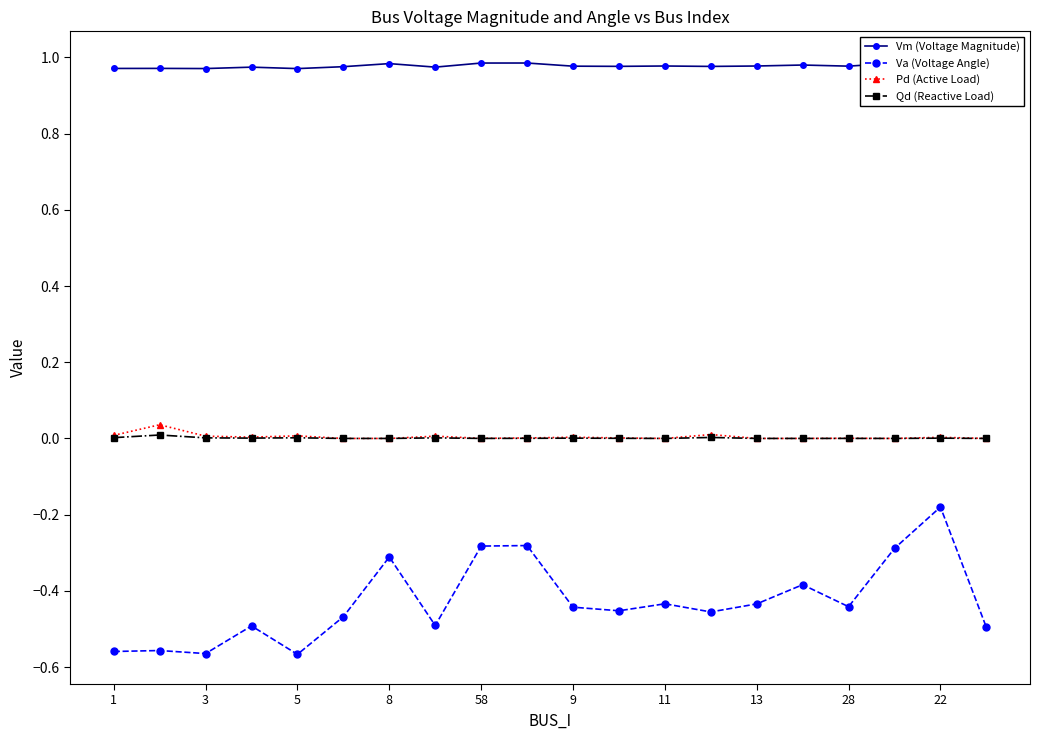

Reading left to right, list all the values displayed in this chart.

Vm (Voltage Magnitude): 1.0	1.0	1.0	1.0	1.0	1.0	1.0	1.0	1.0	1.0	1.0	1.0	1.0	1.0	1.0	1.0	1.0	1.0	1.0	1.0
Va (Voltage Angle): -0.6	-0.6	-0.6	-0.5	-0.6	-0.5	-0.3	-0.5	-0.3	-0.3	-0.4	-0.5	-0.4	-0.5	-0.4	-0.4	-0.4	-0.3	-0.2	-0.5
Pd (Active Load): 0.0	0.0	0.0	0.0	0.0	0.0	0.0	0.0	0.0	0.0	0.0	0.0	0.0	0.0	0.0	0.0	0.0	0.0	0.0	0.0
Qd (Reactive Load): 0.0	0.0	0.0	0.0	0.0	0.0	0.0	0.0	0.0	0.0	0.0	0.0	0.0	0.0	0.0	0.0	0.0	0.0	0.0	0.0